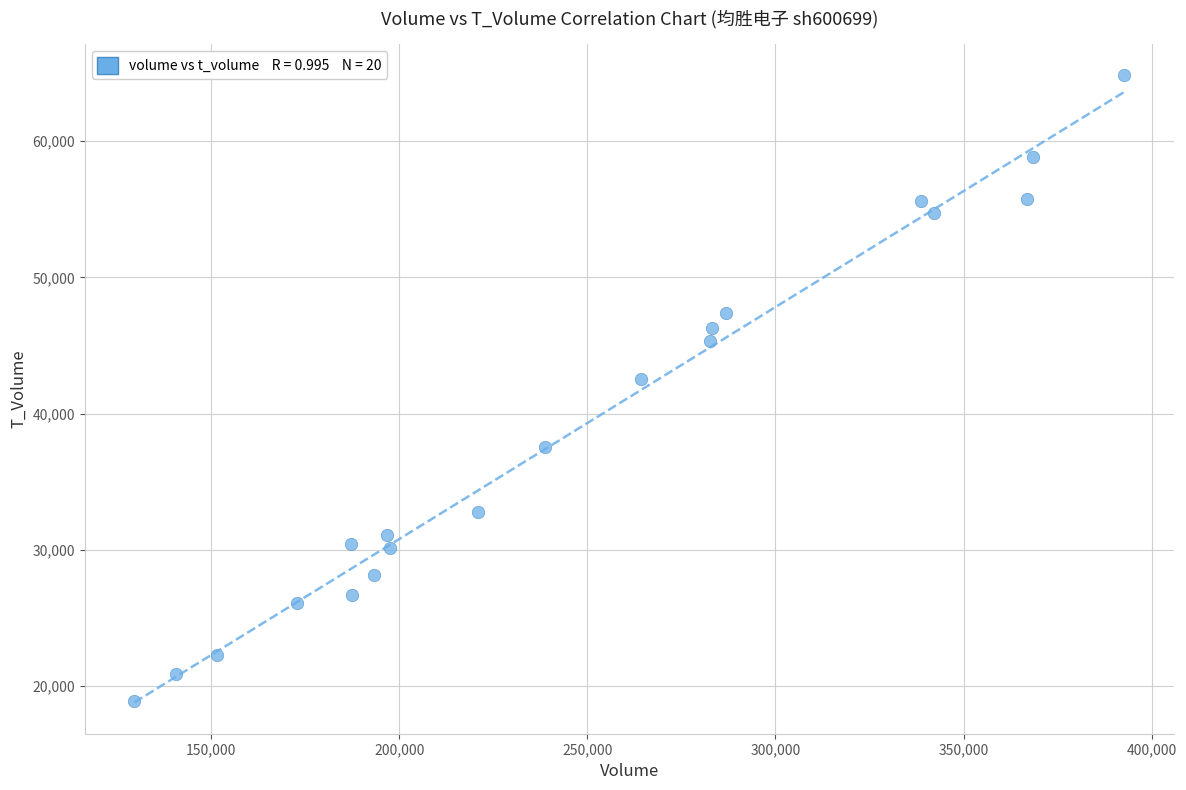

What is the range of Y values (max minus min)?

45886